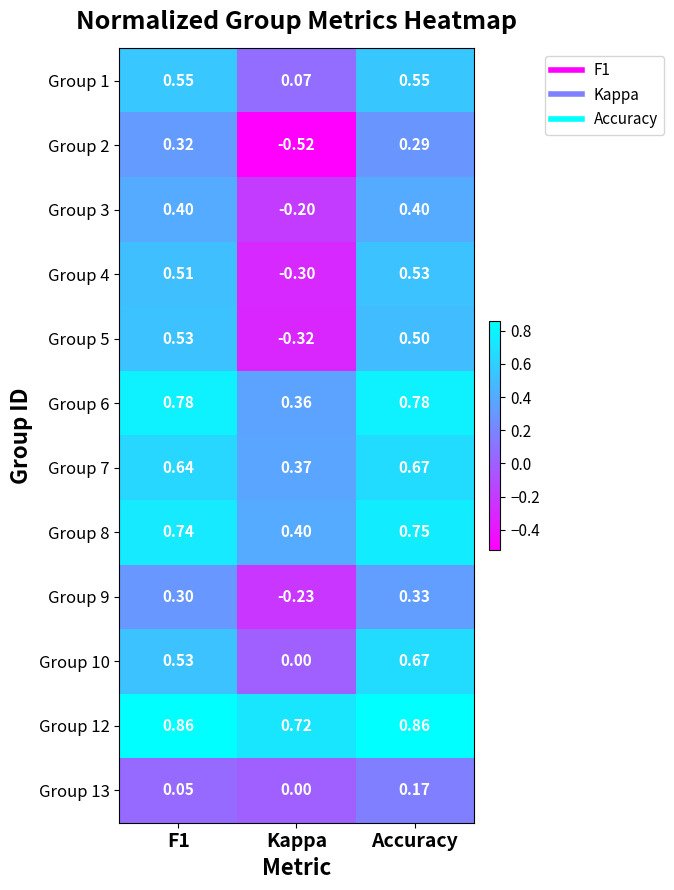

Is the value of Group 2 at Kappa greater than the value of Group 7 at Accuracy?

No